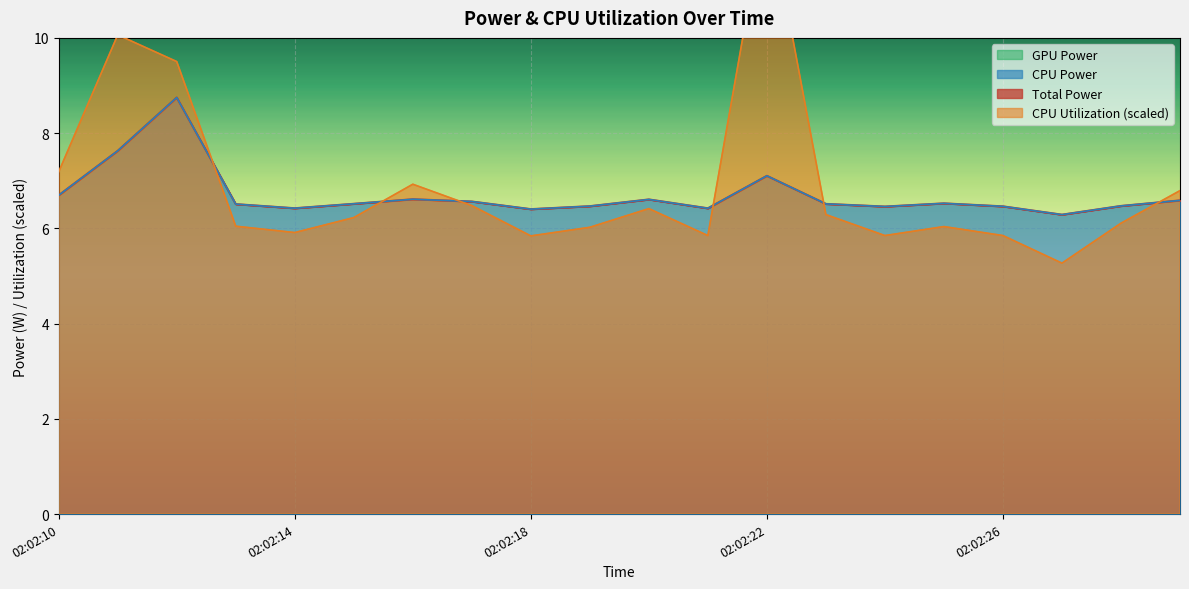

What is the difference between the CPU Power values at 02:02:18 and 02:02:23?

0.1